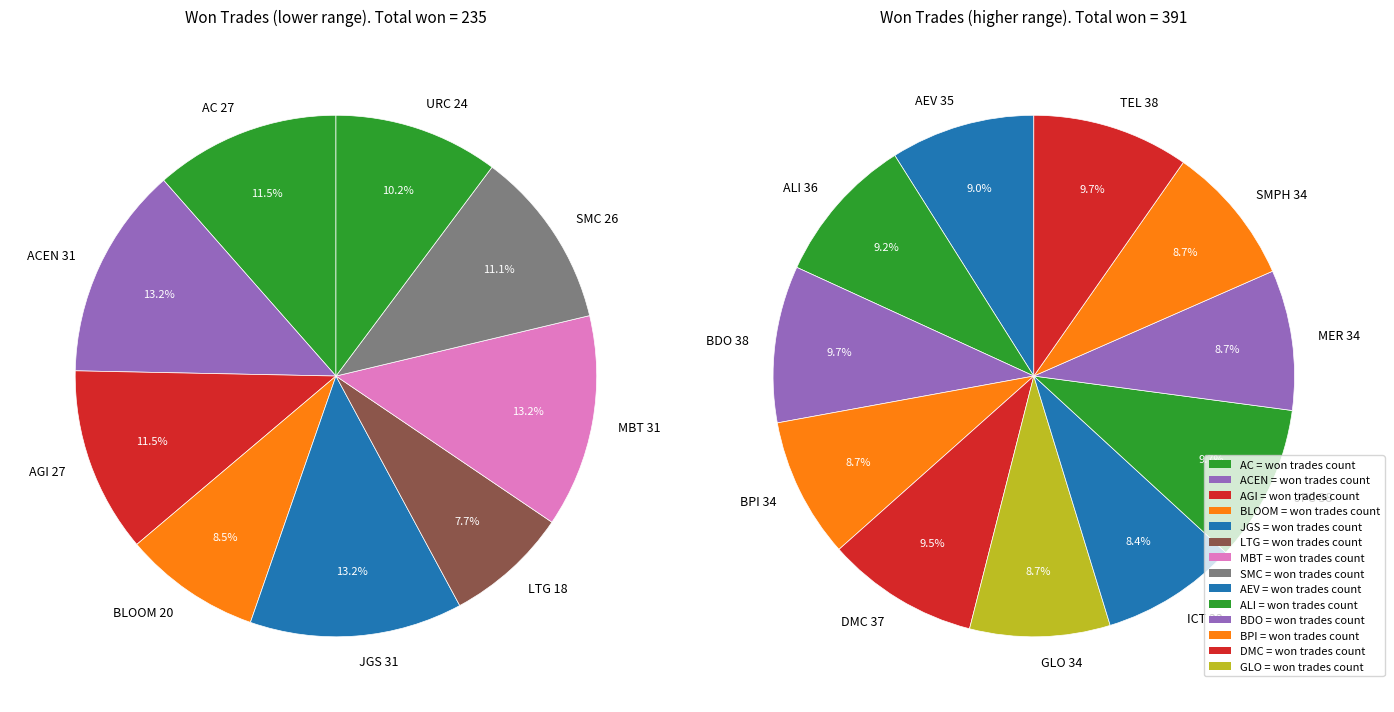

Which category has the biggest portion of the pie?

BDO